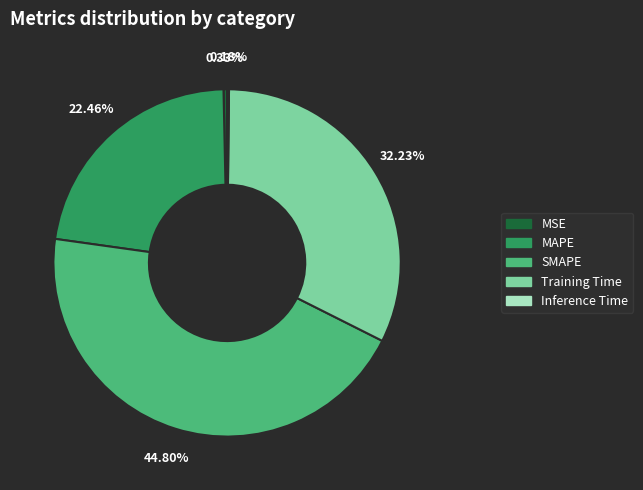

To the nearest percent, what is the difference between the Training Time and SMAPE slice percentages?

13%